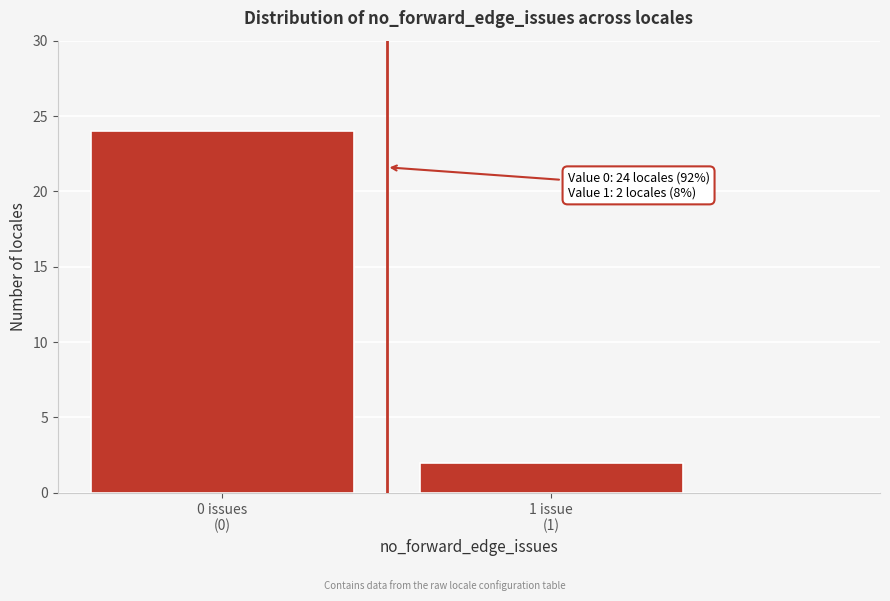

Reading right to left, transcribe all the data shown in this chart.

2	24